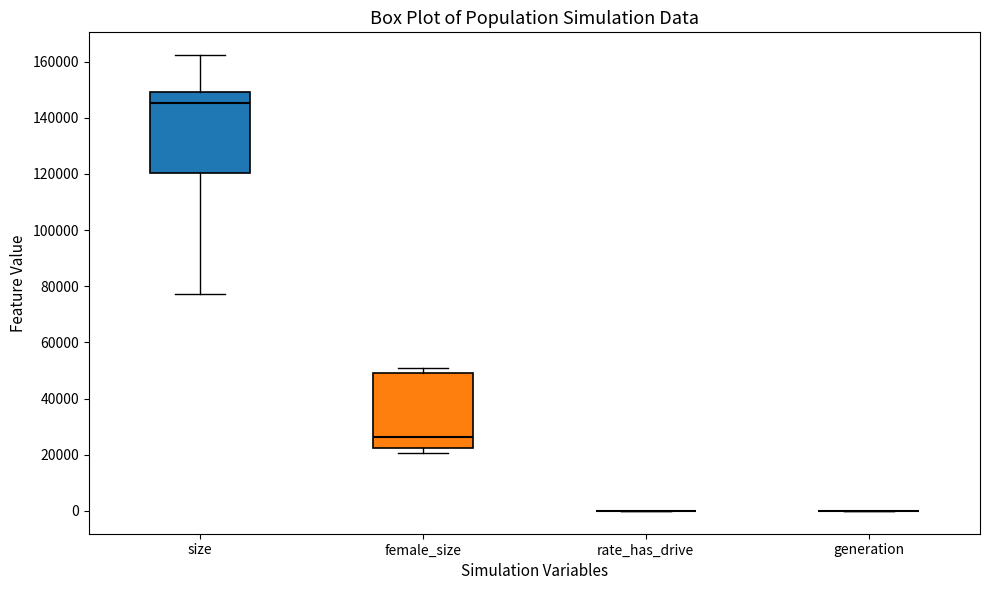

Reading left to right, read every box against the y-axis: the position of its median line, the range the box covers, and the ends of its whiskers. The values are not printed on the chart, so give them approximately, as read against the axis.

size: median 146000, box 120000 to 150000, whiskers 78000 to 162000
female_size: median 26000, box 22000 to 50000, whiskers 20000 to 52000
rate_has_drive: box collapsed to a line at 0, whiskers 0 to 0
generation: box collapsed to a line at 0, whiskers 0 to 0